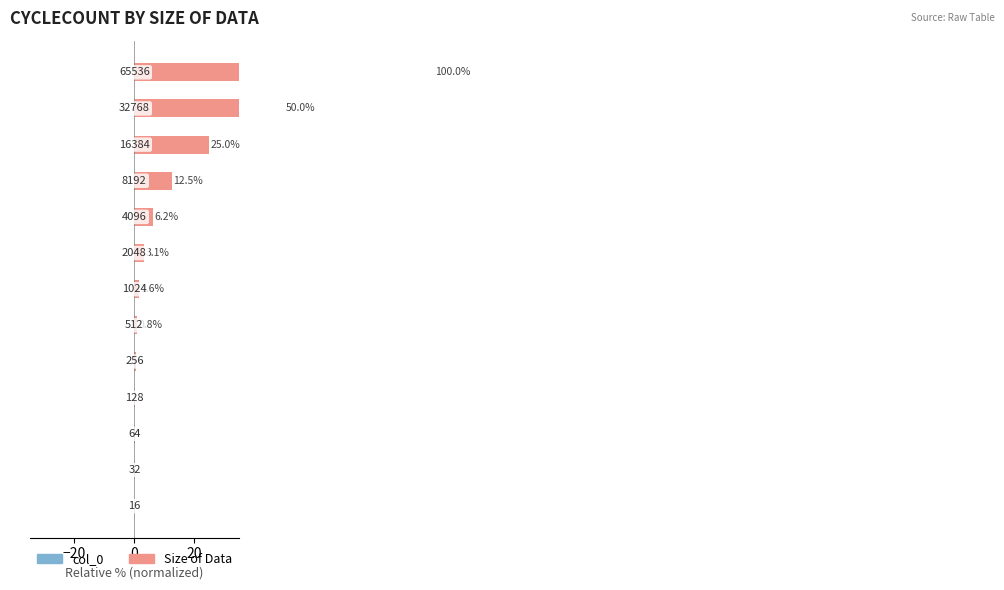

The value of Size of Data at −20 is 0.0. True or false?

True